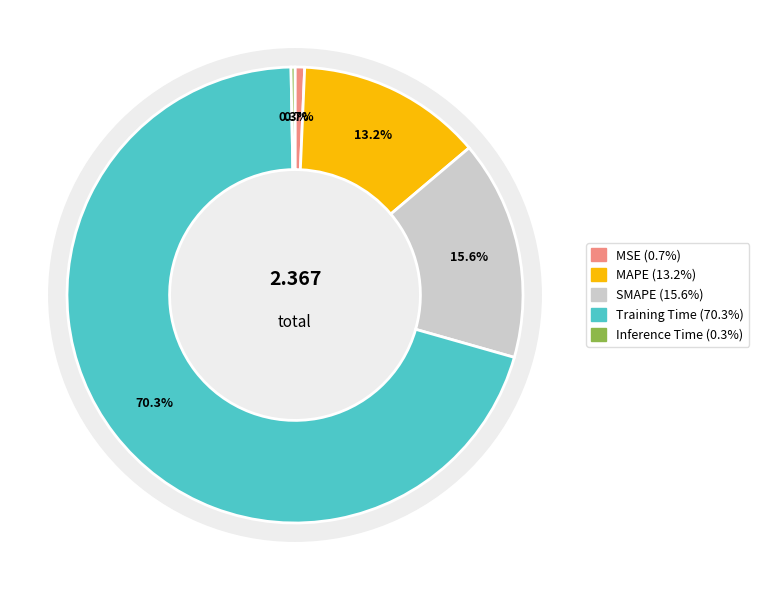

The Training Time slice represents 80% of the pie. True or false?

False